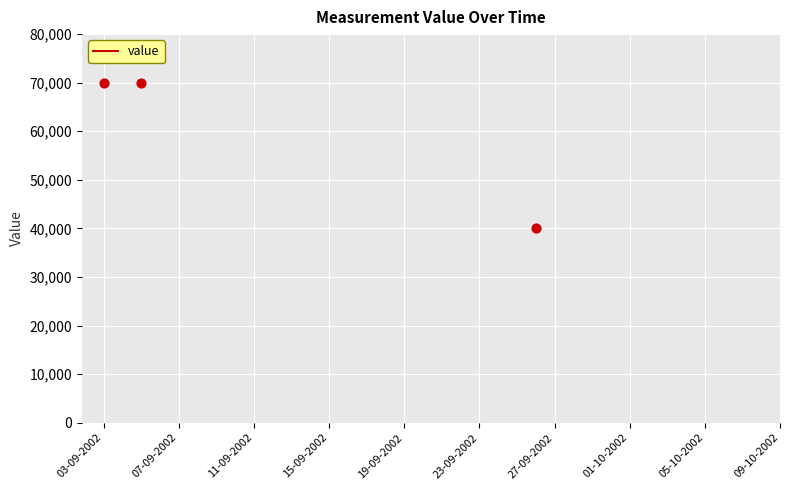

What is the range of Y values (max minus min)?

30000